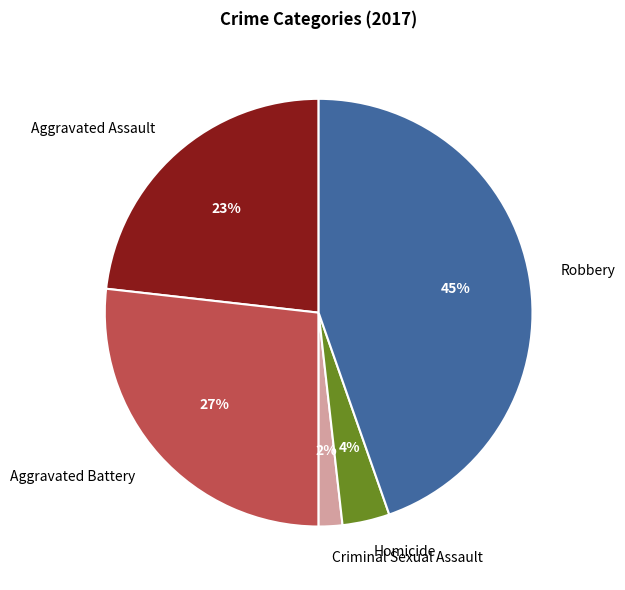

How many segments does this pie chart have?

5